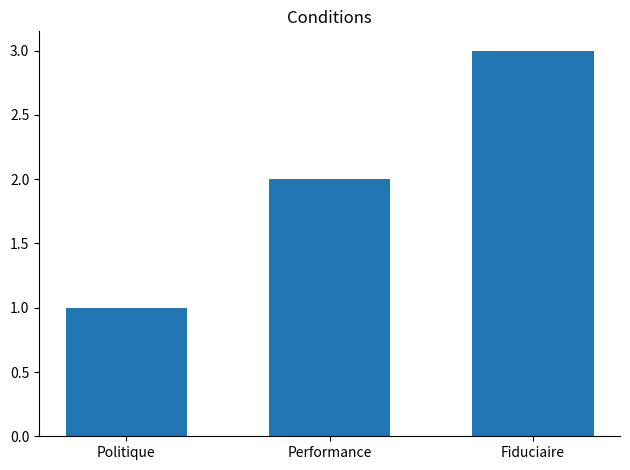

At which category does the chart reach its peak across all series?

Fiduciaire